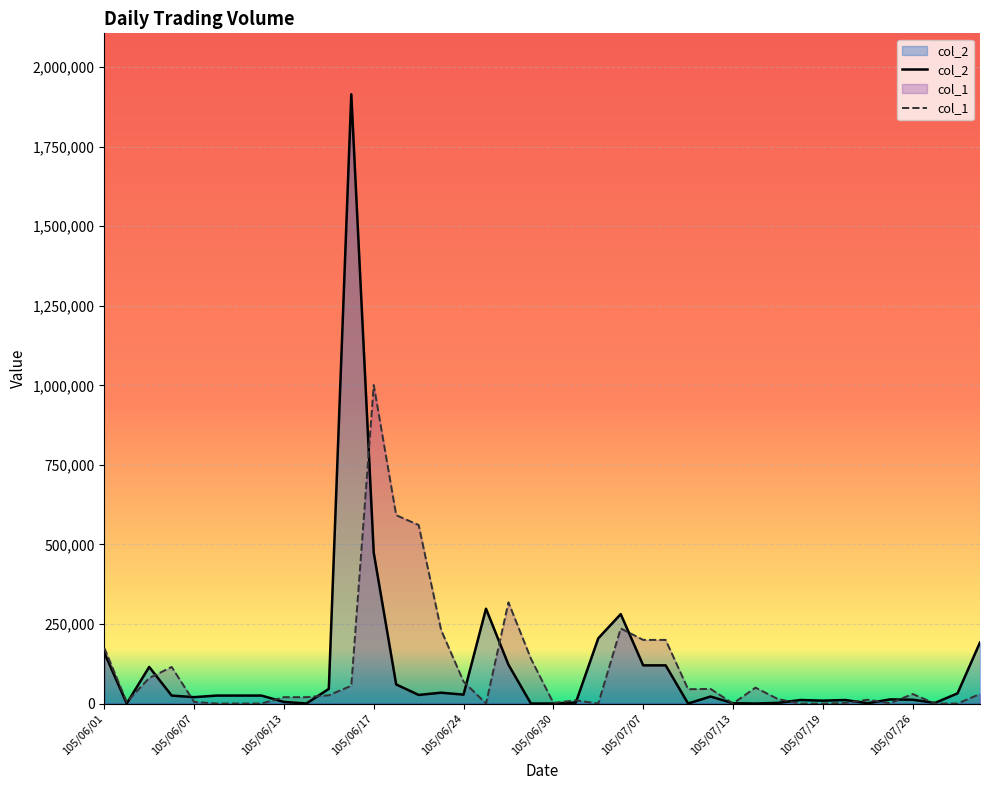

What is the maximum value shown in the chart?

1915000